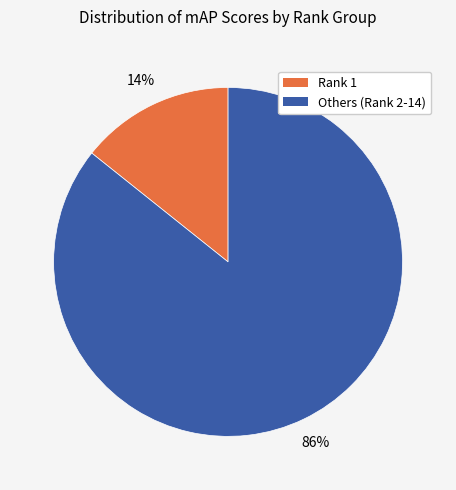

Does any single category account for the majority?

Yes